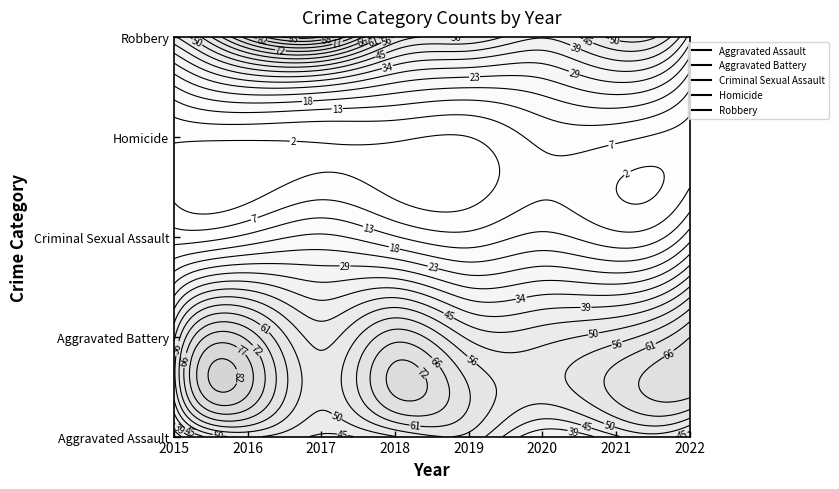

Which series has the largest total across all categories?

Aggravated Battery